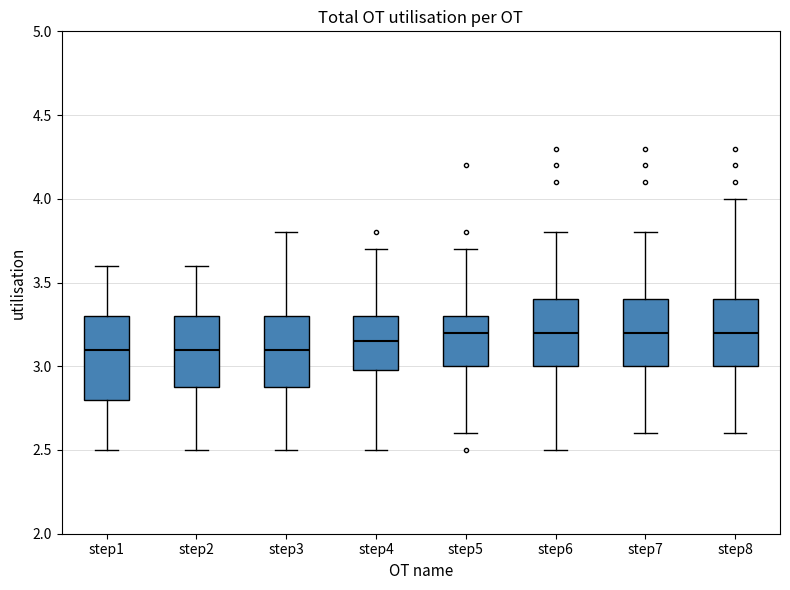

Reading left to right, transcribe this box plot: for each box, give where its median line is, the range the box spans, and where its two whiskers end, as read against the y-axis. The values are not printed on the chart, so give them approximately, as read against the axis.

step1: median 3.10, box 2.80 to 3.30, whiskers 2.50 to 3.60
step2: median 3.10, box 2.90 to 3.30, whiskers 2.50 to 3.60
step3: median 3.10, box 2.90 to 3.30, whiskers 2.50 to 3.80
step4: median 3.15, box 3.00 to 3.30, whiskers 2.50 to 3.70
step5: median 3.20, box 3.00 to 3.30, whiskers 2.60 to 3.70
step6: median 3.20, box 3.00 to 3.40, whiskers 2.50 to 3.80
step7: median 3.20, box 3.00 to 3.40, whiskers 2.60 to 3.80
step8: median 3.20, box 3.00 to 3.40, whiskers 2.60 to 4.00